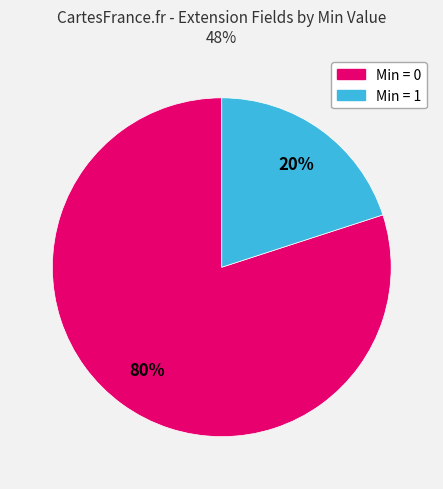

To the nearest percent, what is the difference between the largest and smallest slice percentages?

60%